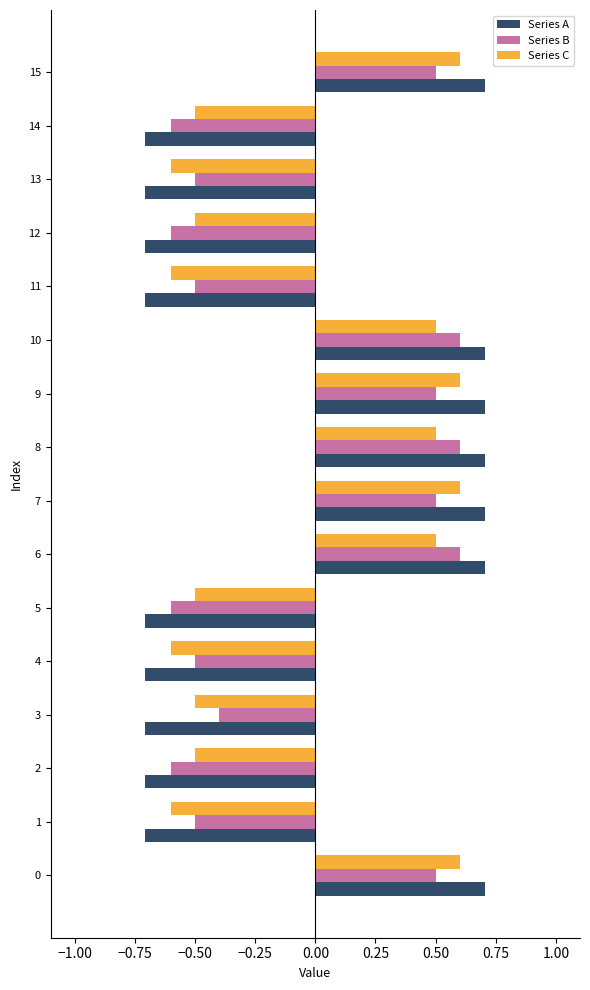

Count the Series C values in the range 0 to 1.

7